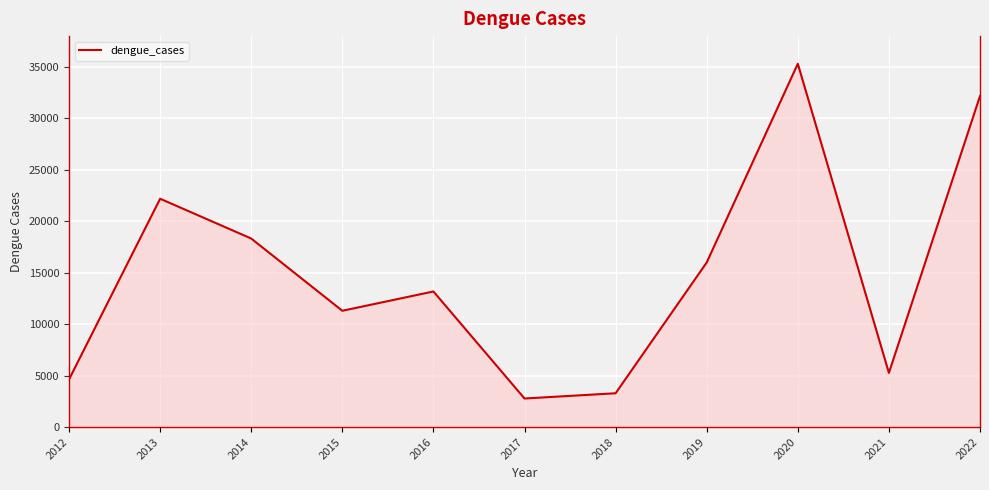

The chart shows a value of 35315 at 2020. True or false?

True